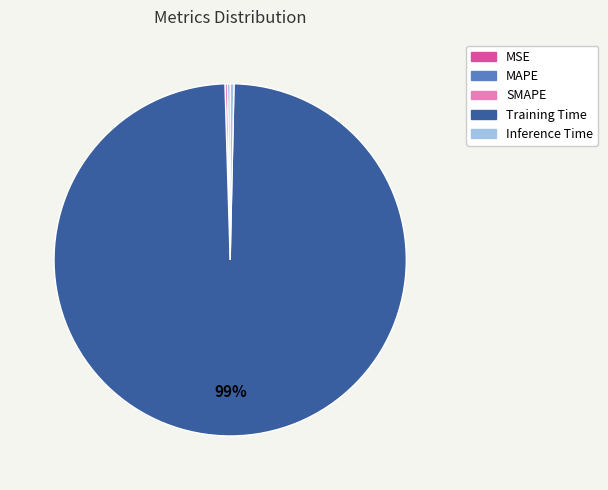

Is Inference Time the majority of the pie?

No